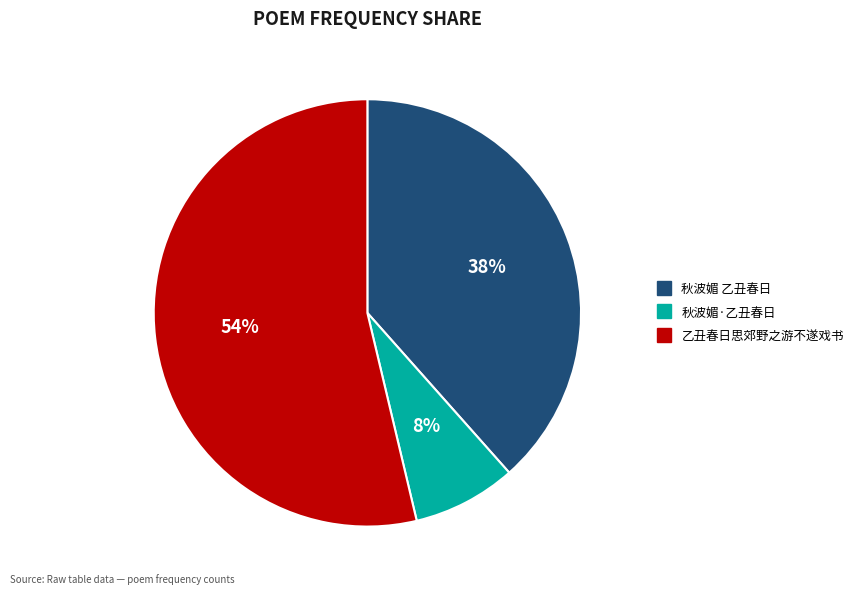

Combined, do 秋波媚·乙丑春日 and 乙丑春日思郊野之游不遂戏书 account for over 50%?

Yes